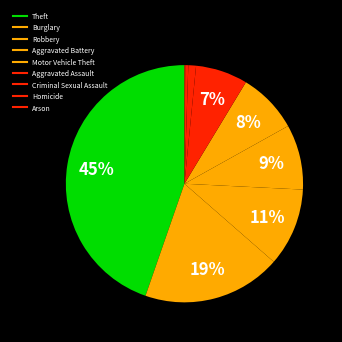

How many segments does this pie chart have?

9